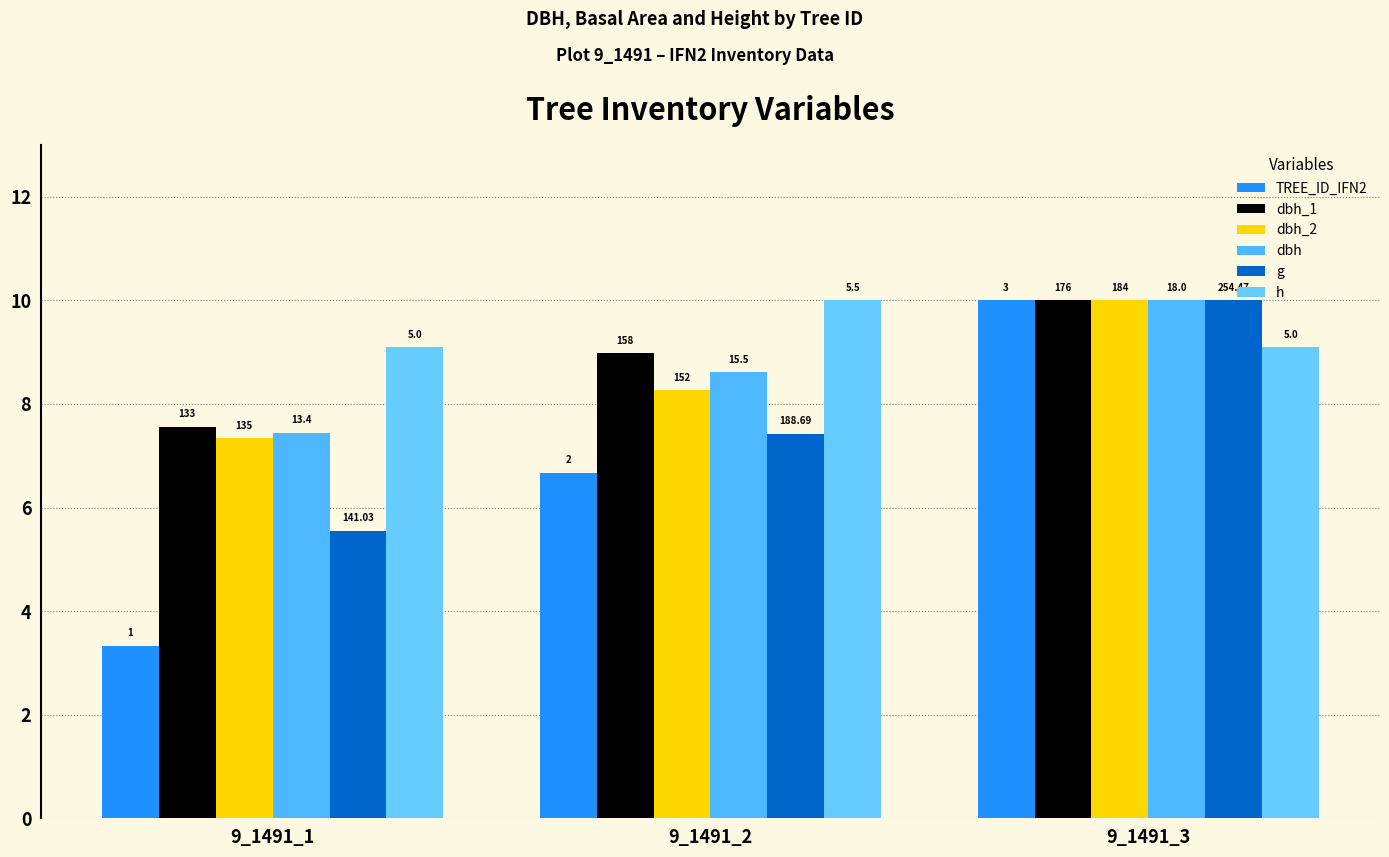

What is the approximate value of dbh_1 at 9_1491_3?

10.0